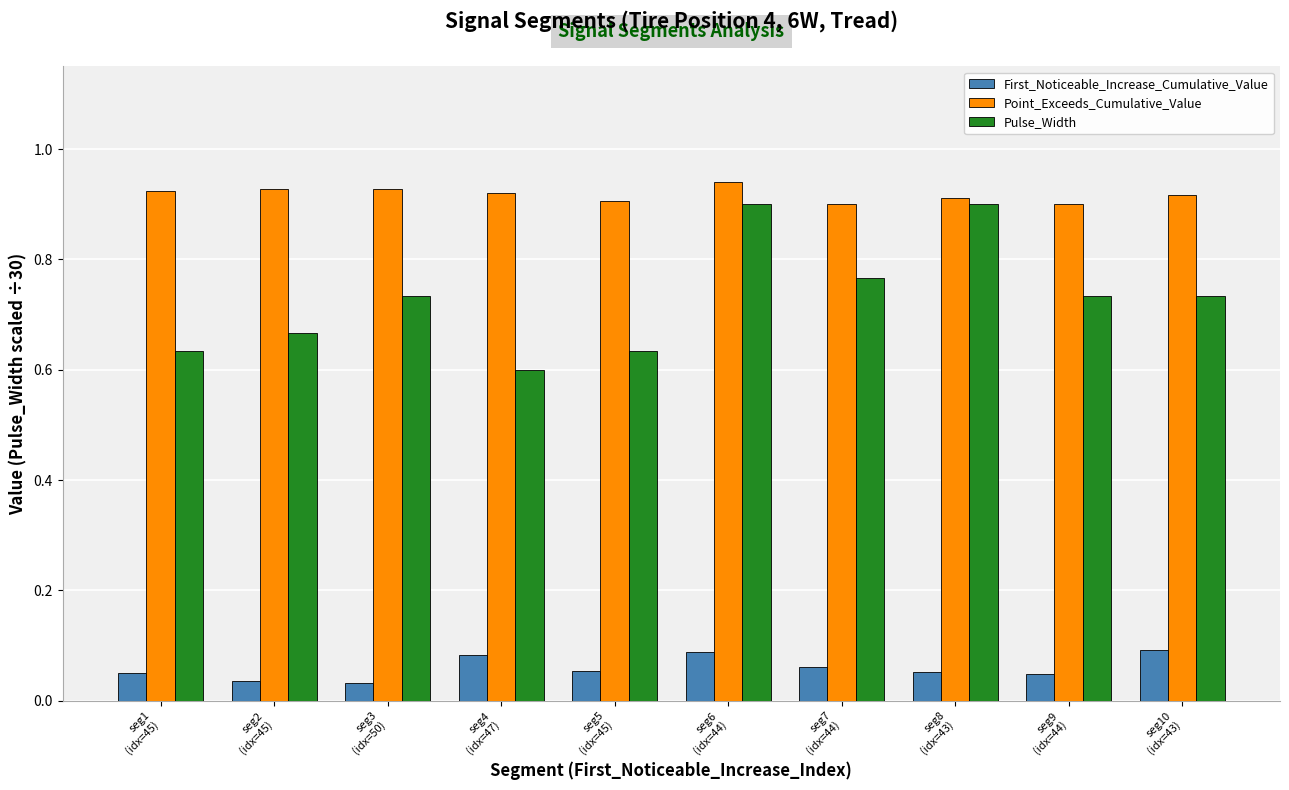

What is the difference between the maximum and minimum values in the Pulse_Width series?

0.3